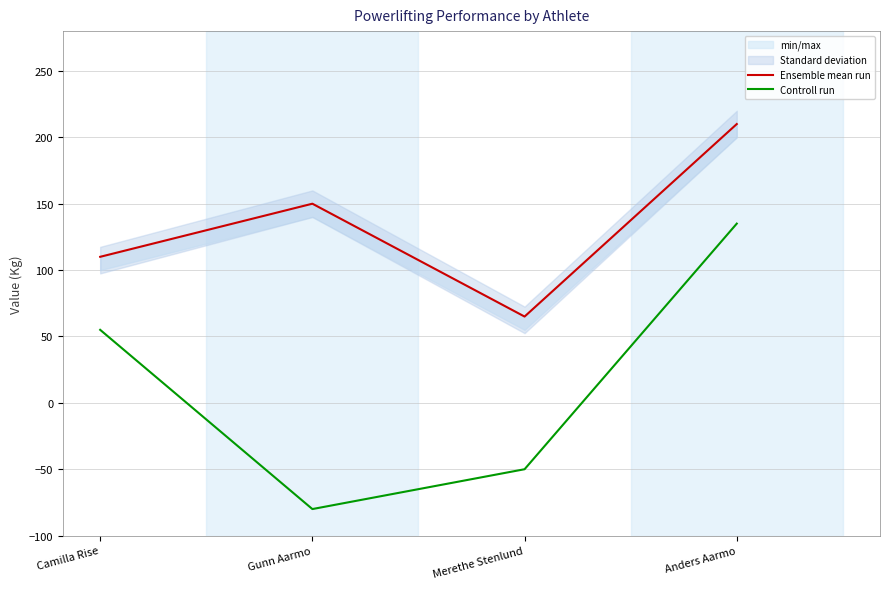

Rank the series at Camilla Rise from lowest to highest value.

Controll run, Ensemble mean run